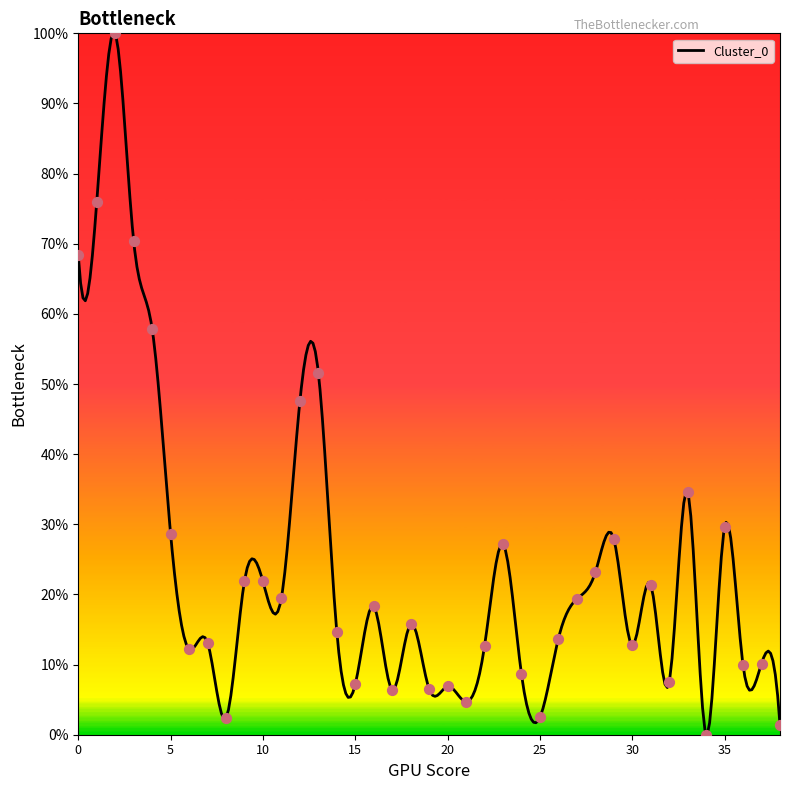

What is the change in value from 4 to 17?

-51.5